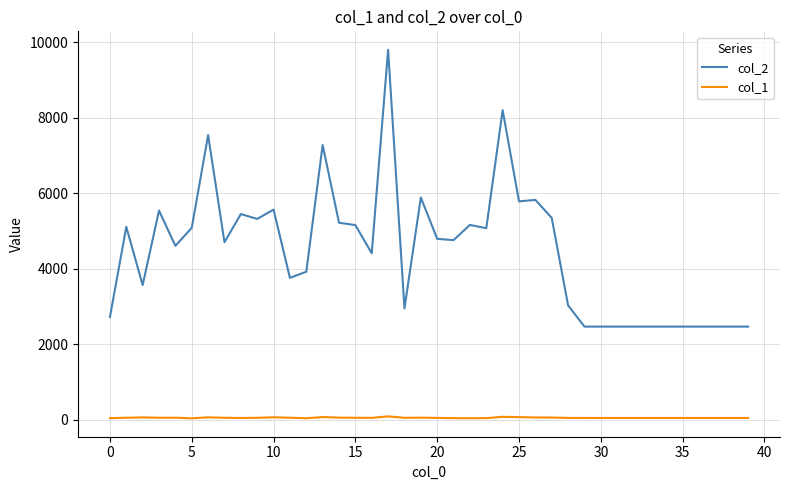

Which series has the largest total across all categories?

col_2